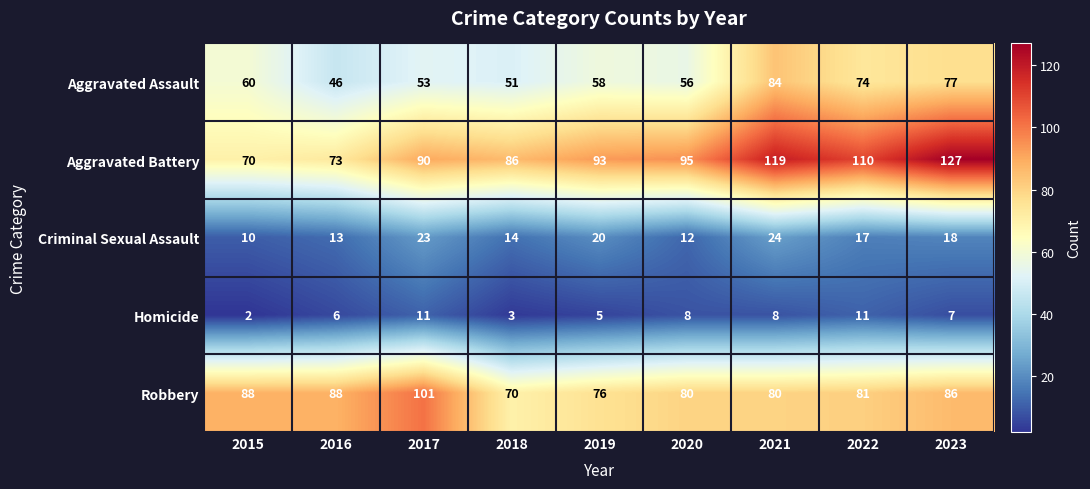

Which series has the largest total across all categories?

Aggravated Battery